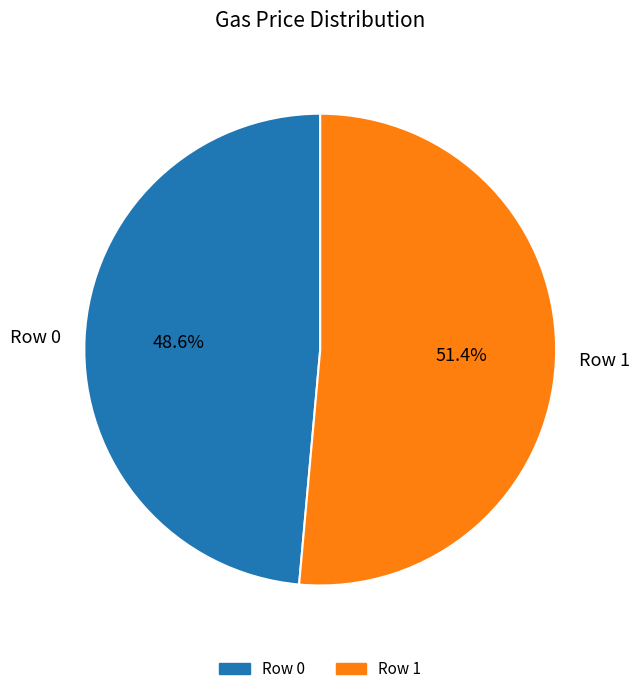

What is the ratio of the value at Row 1 to the value at Row 0?

1.1